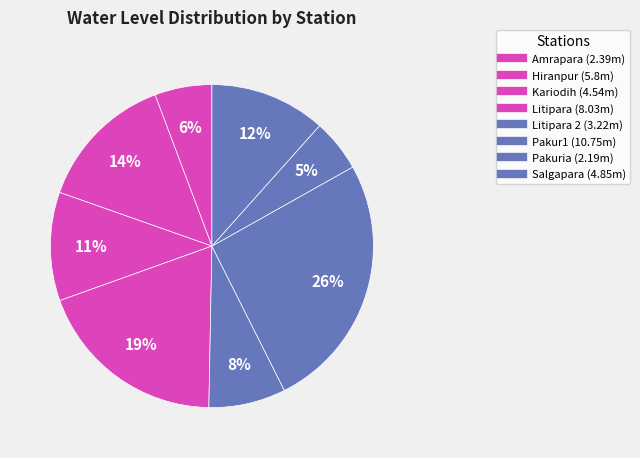

Count the number of slices in the pie.

8